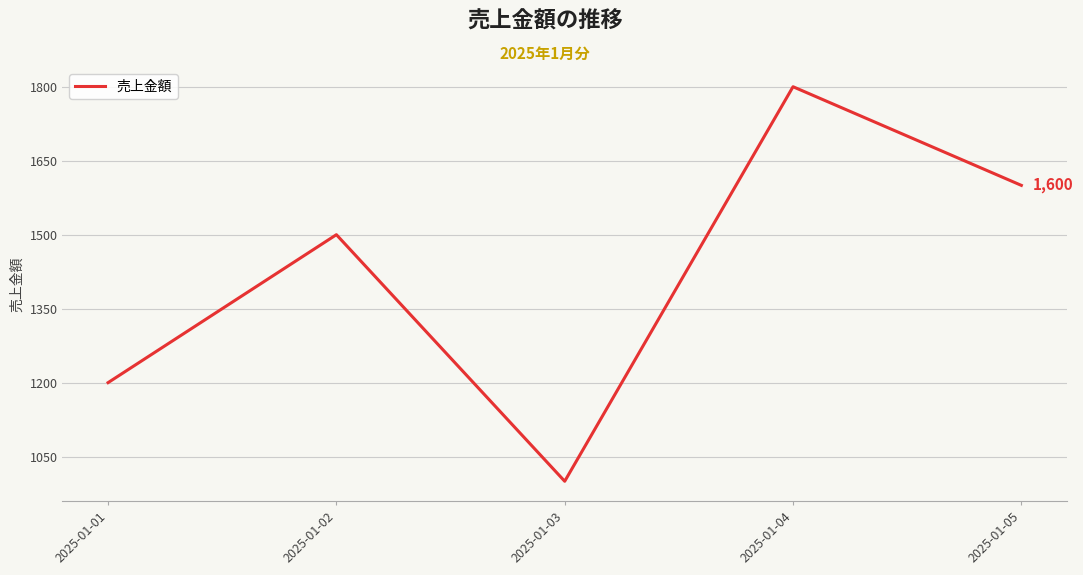

What is the ratio of the value at 2025-01-03 to the value at 2025-01-02?

0.7